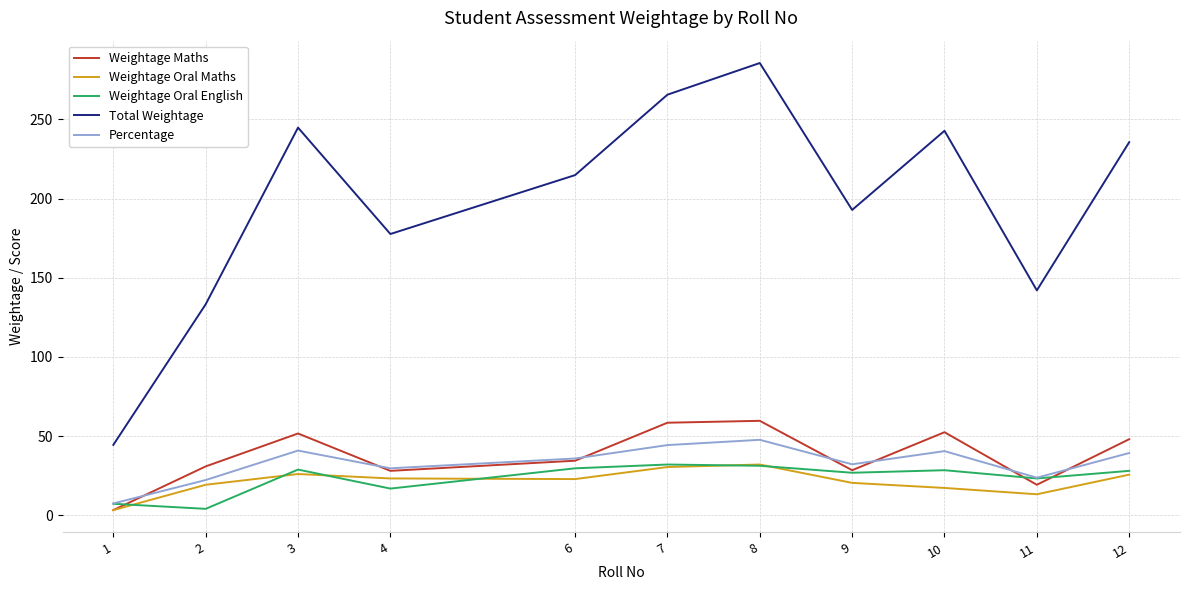

True or false: Weightage Maths and Total Weightage cross at least once.

False